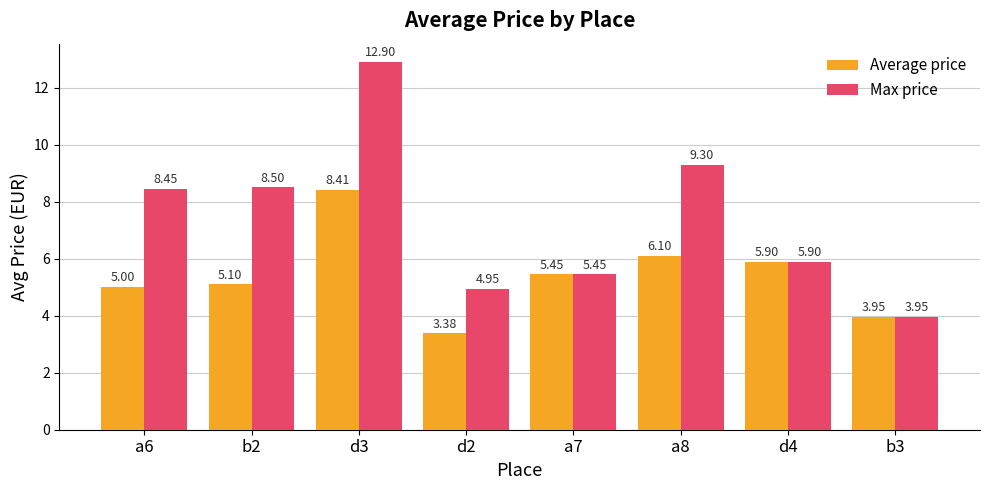

At which category is the sum across all series the highest?

d3